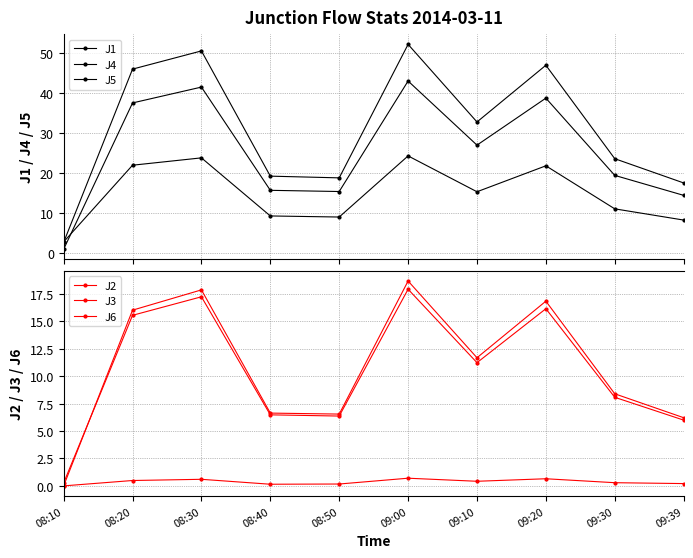

True or false: J3 has a value of 0.3 at 09:10.

False